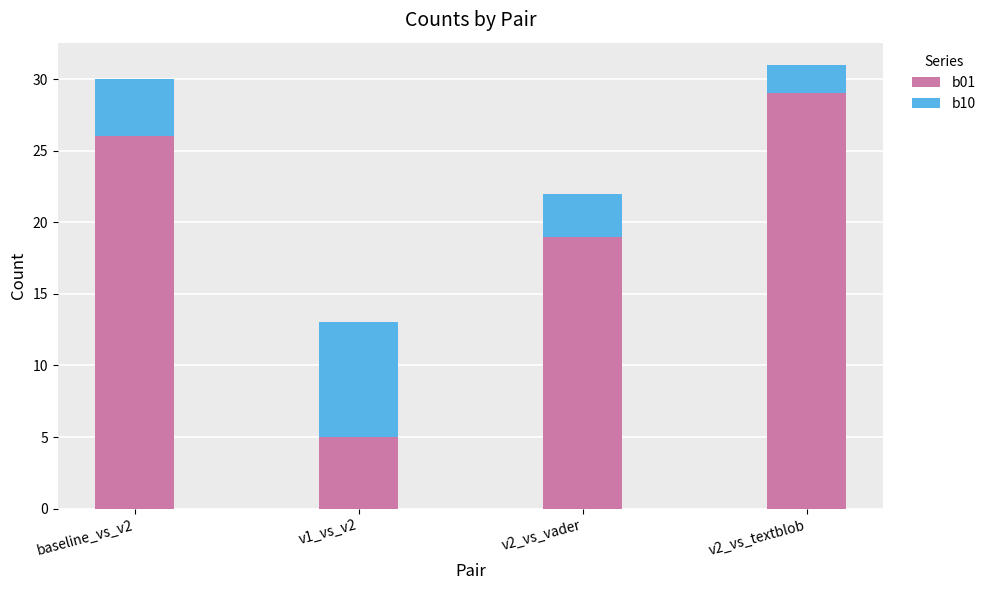

Reading left to right, transcribe the values for b01.

26	5	19	29